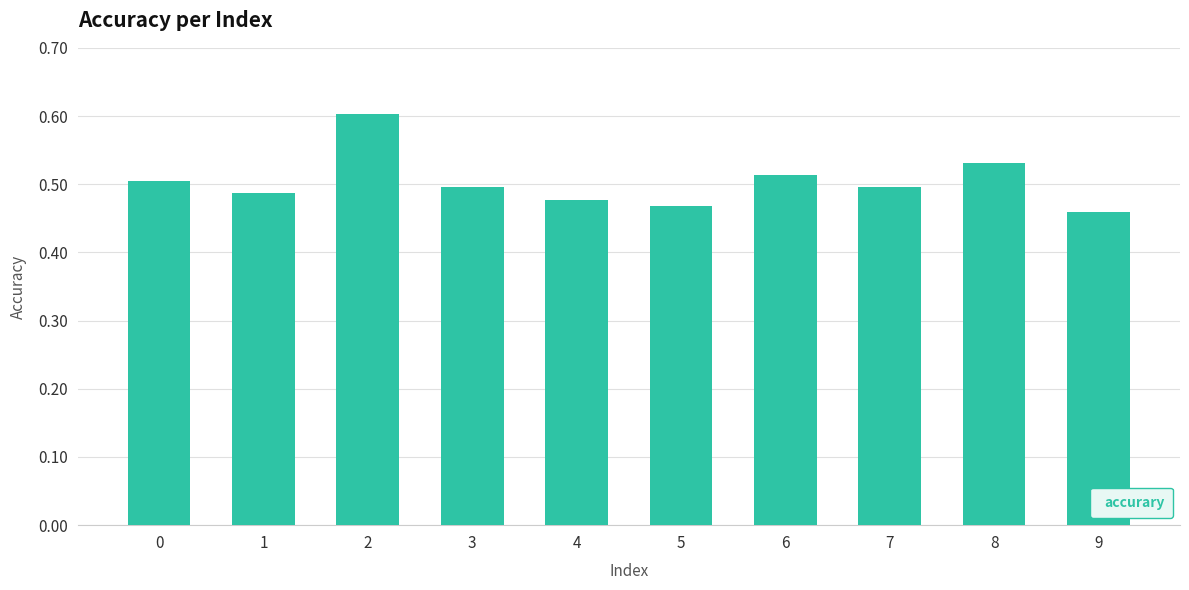

Between 0 and 6, which is larger?

6